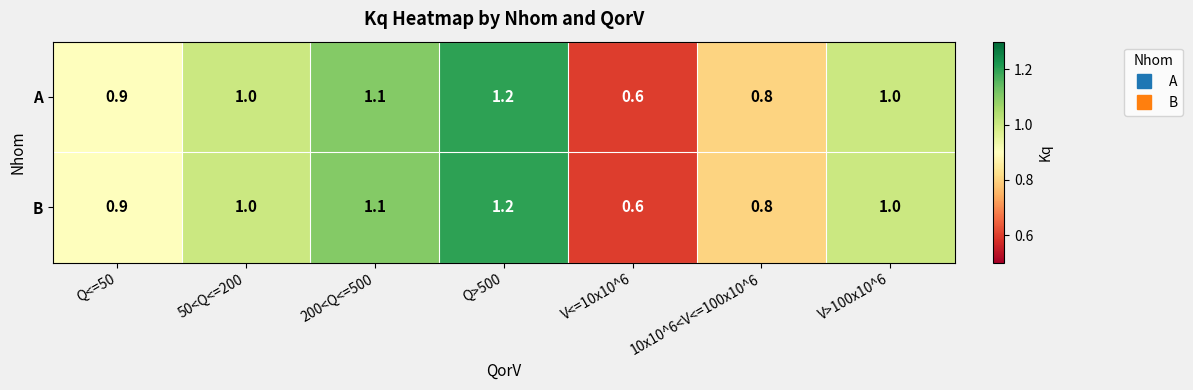

Reading left to right, extract all data points from this chart.

A: 0.9	1.0	1.1	1.2	0.6	0.8	1.0
B: 0.9	1.0	1.1	1.2	0.6	0.8	1.0